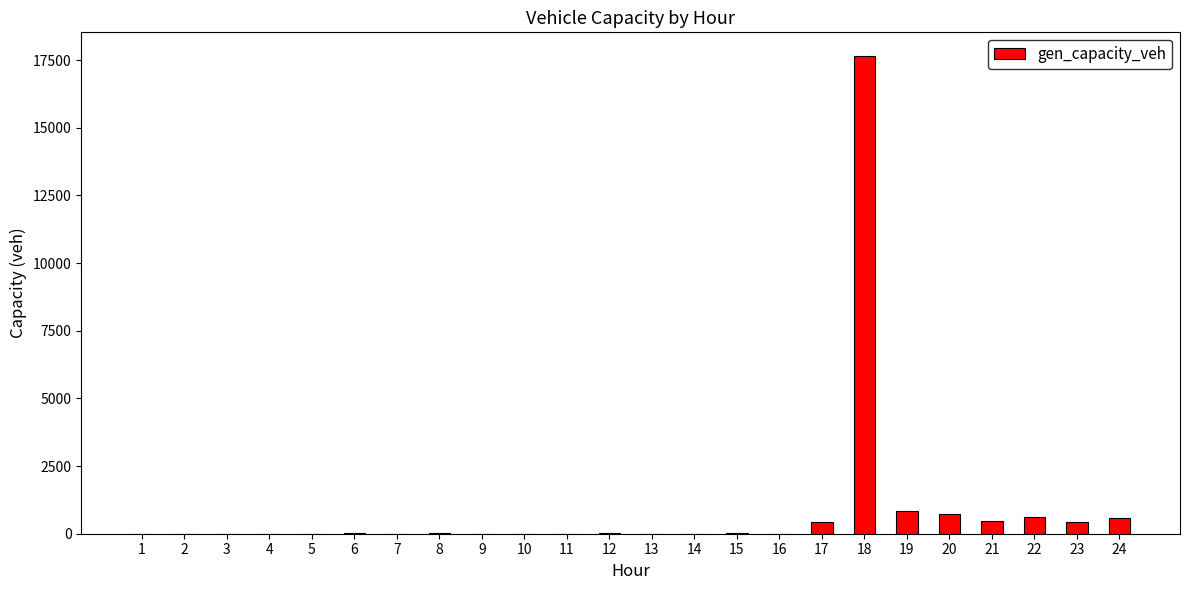

How many data points does each series have?

24